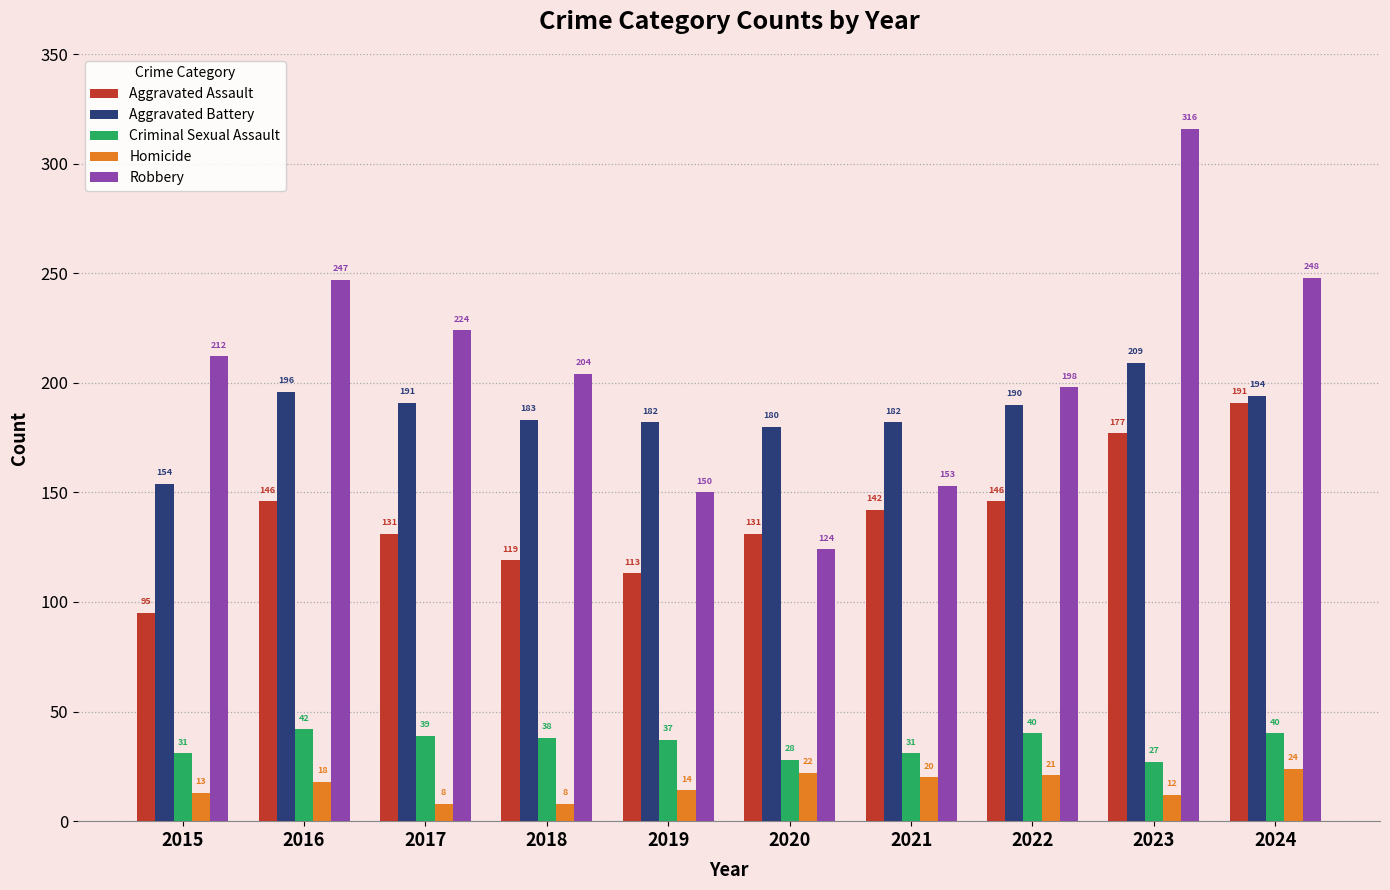

What is the value of the Aggravated Battery bar at the 1st from the left?

154